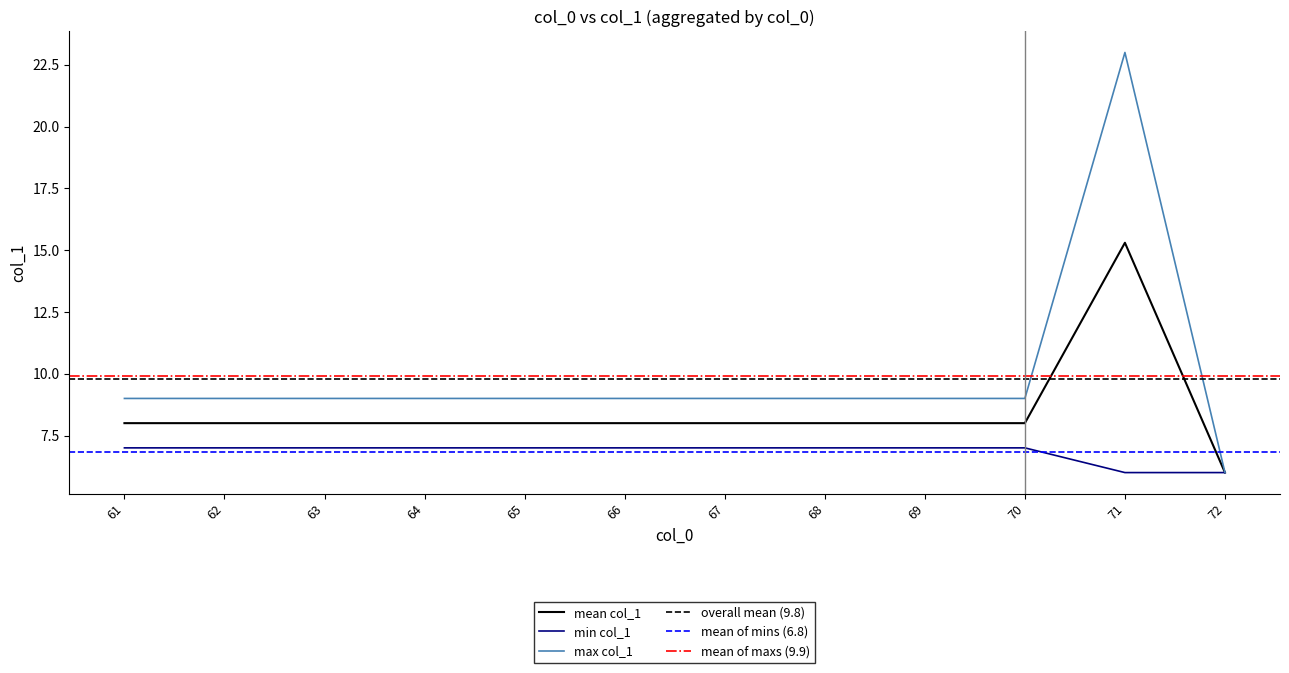

Rank the series at 65 from lowest to highest value.

min_col1, mean_col1, max_col1